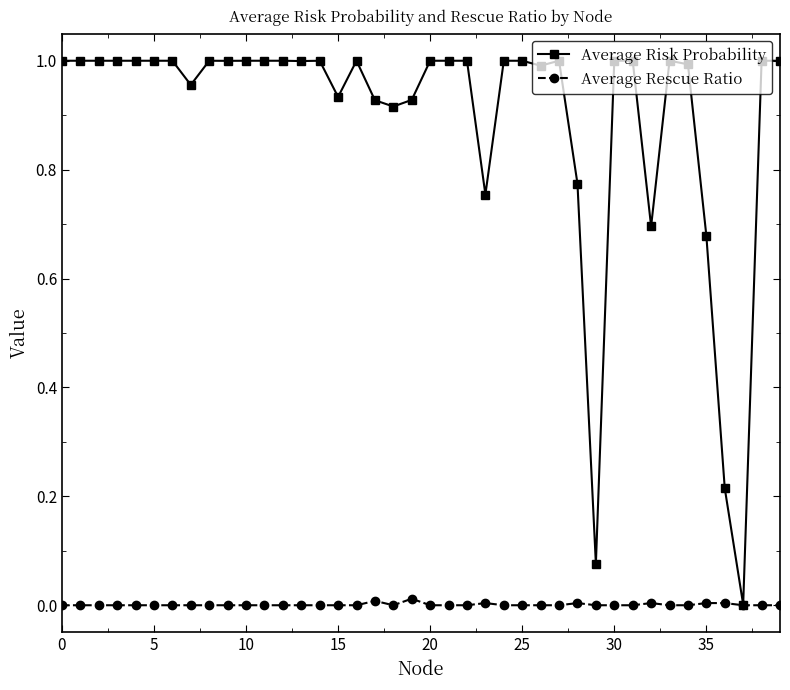

True or false: Average Rescue Ratio has more than 2 points higher than both neighbors.

True